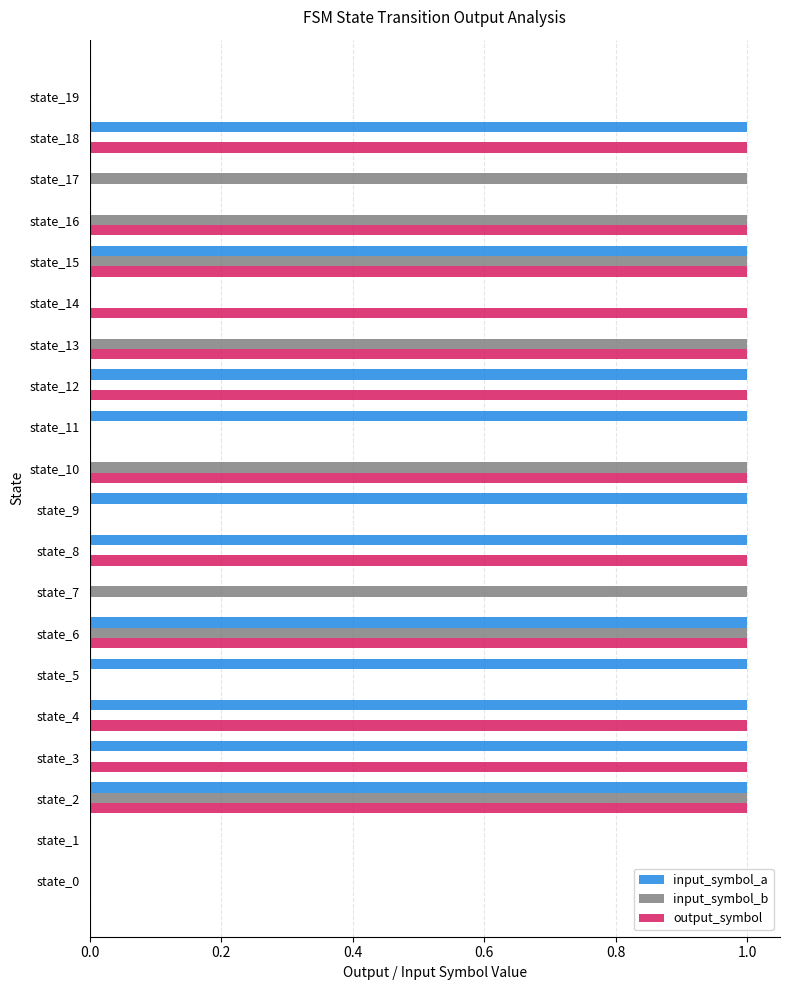

What is the sum of all output_symbol values?

12